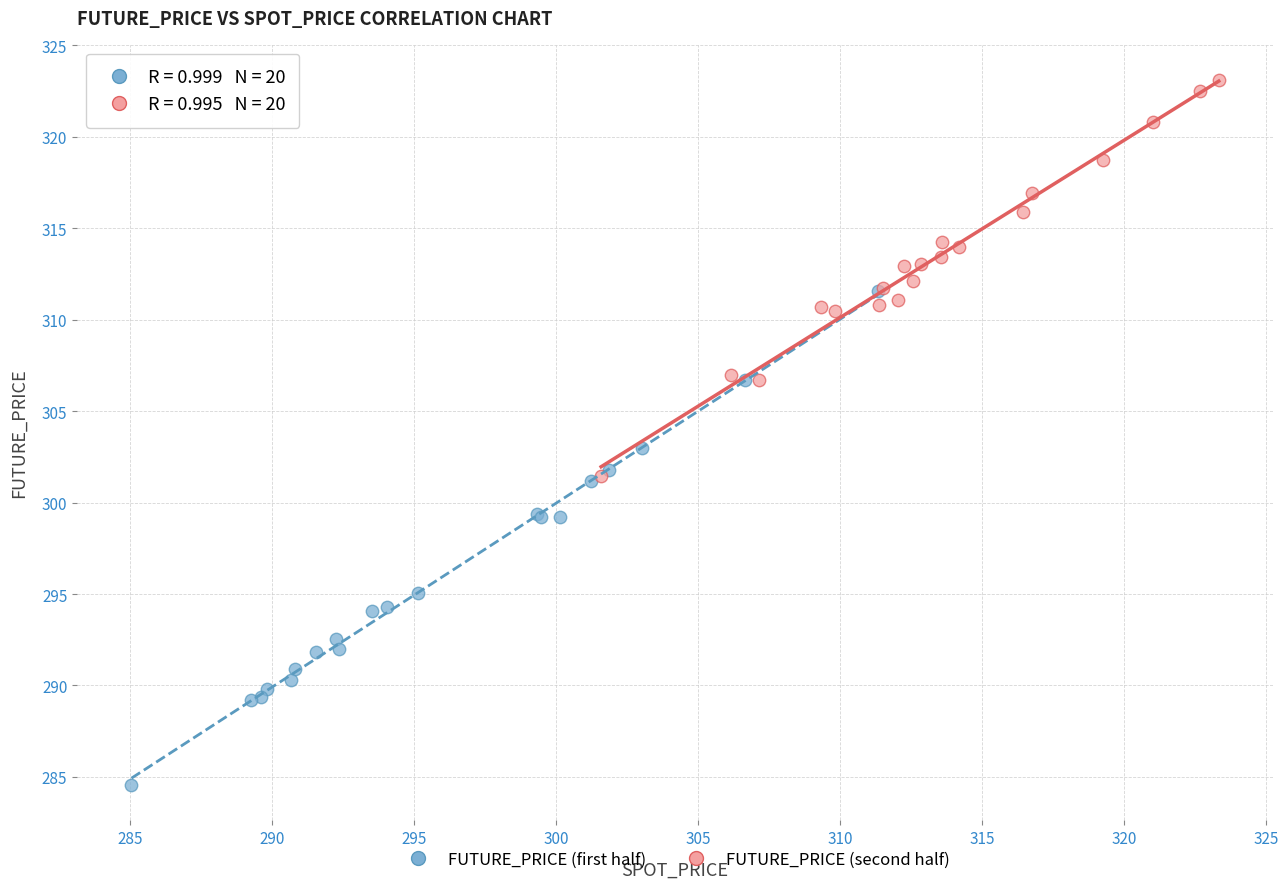

Which series reaches the maximum Y coordinate?

FUTURE_PRICE (second half)